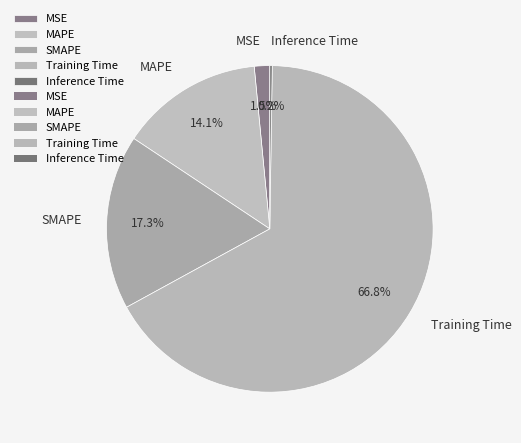

Which slice represents more than half of the pie?

Training Time